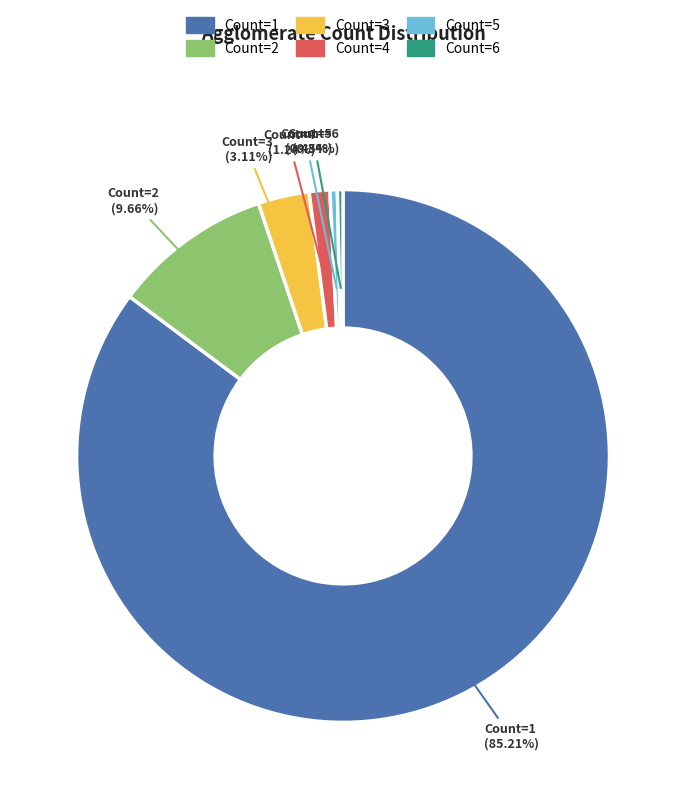

Is there any slice that represents more than half of the pie?

Yes